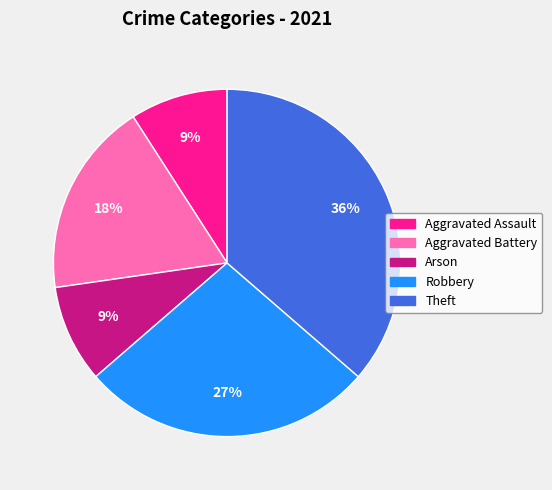

What is the largest slice in the pie chart?

Theft